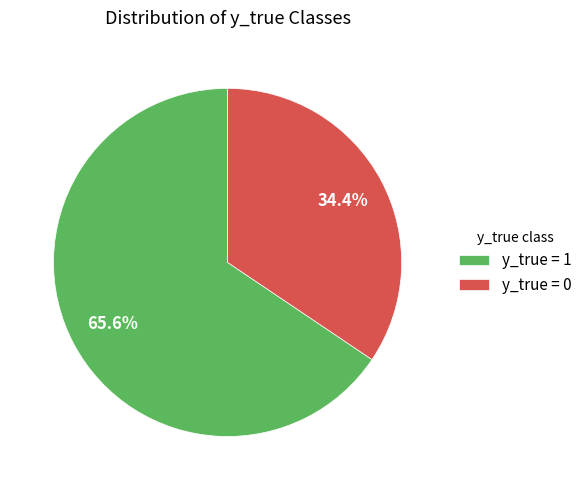

What is the ratio of the value at y_true = 1 to the value at y_true = 0?

1.9